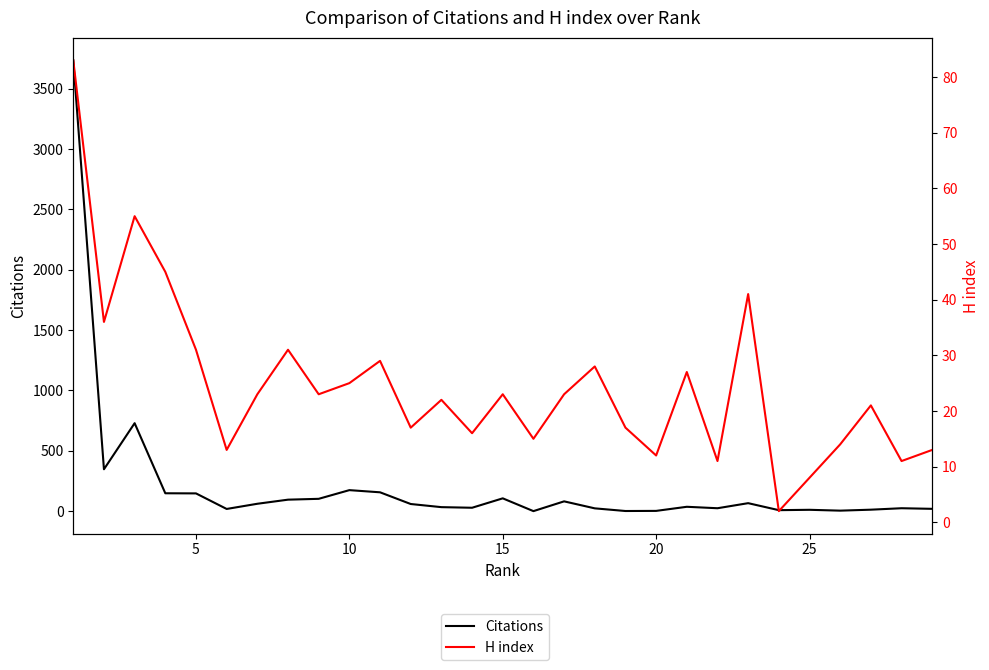

What is the average value of the Citations series?

216